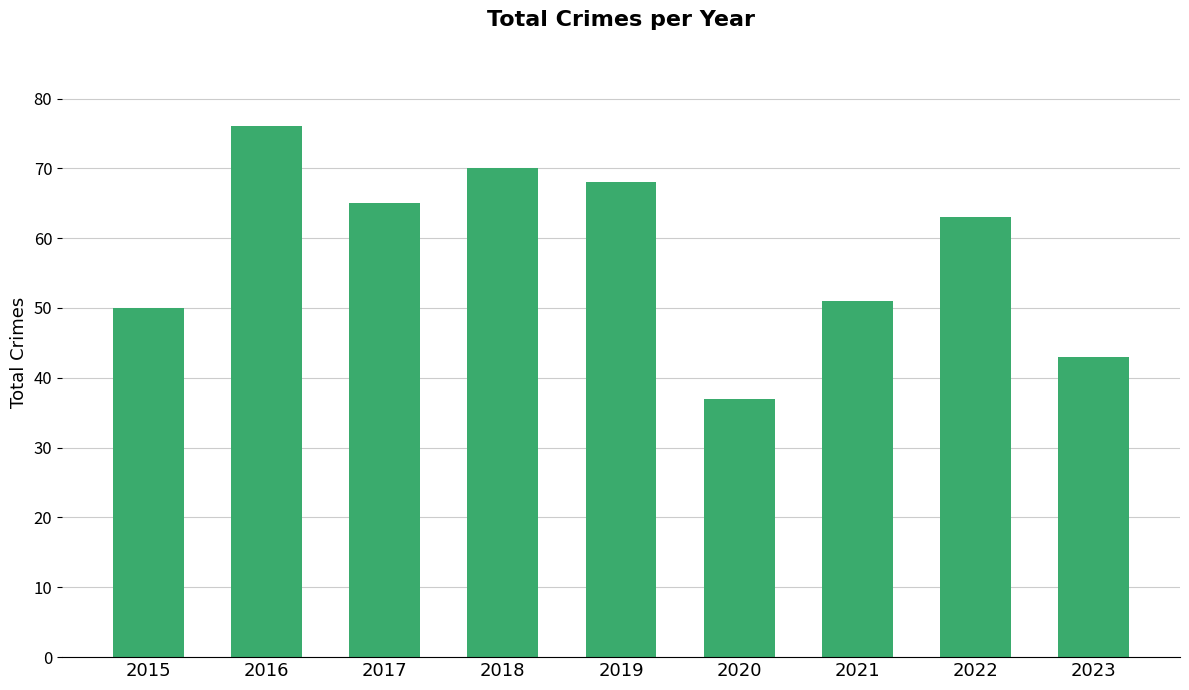

How many data points does each series have?

9